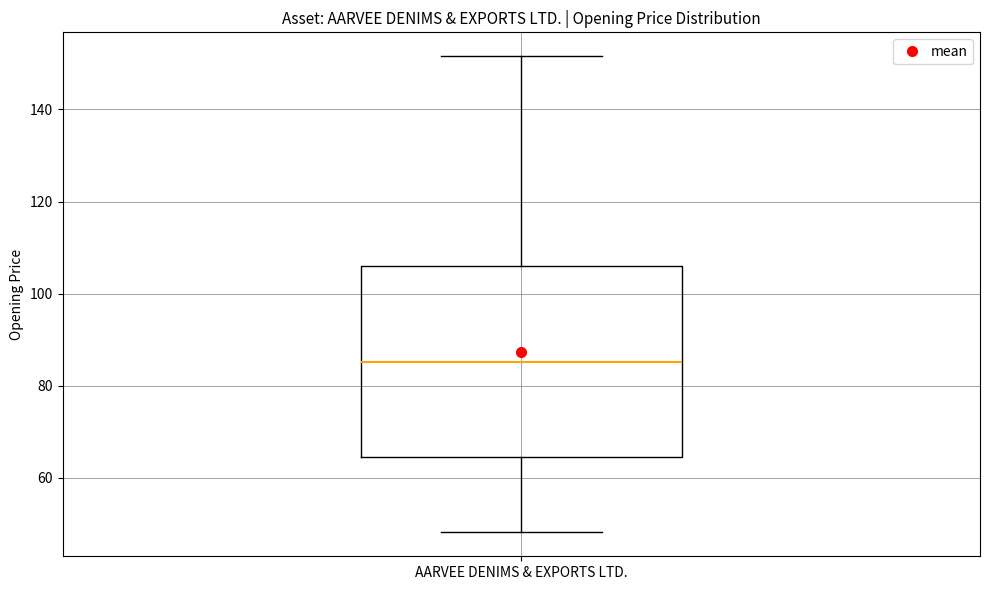

Transcribe this box plot: give where the median line is, the range the box spans, and where the two whiskers end, as read against the y-axis. The values are not printed on the chart, so give them approximately, as read against the axis.

median 86, box 64 to 106, whiskers 48 to 152